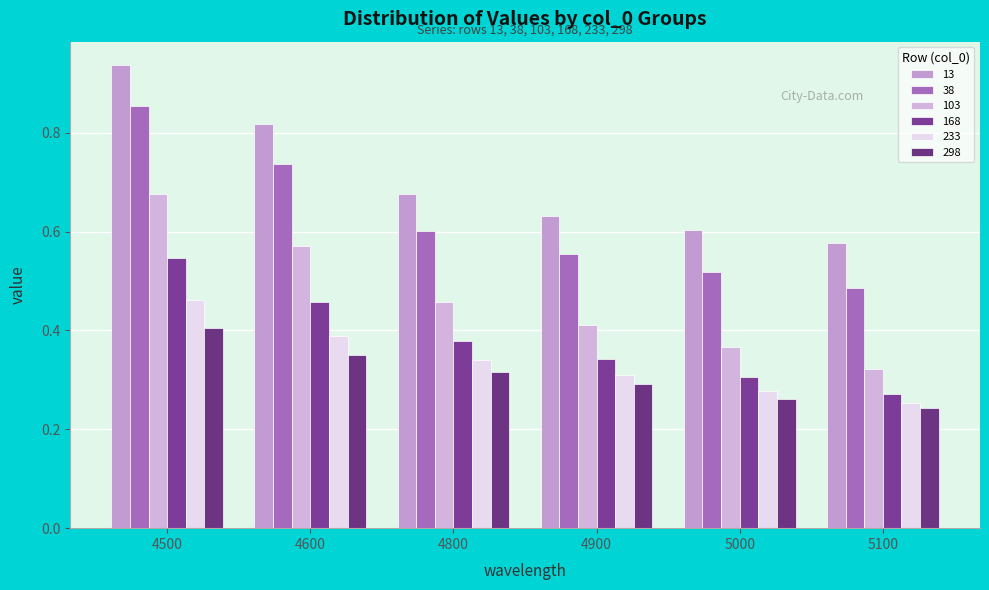

True or false: 298 has a value of 0.5 at 4600.

False